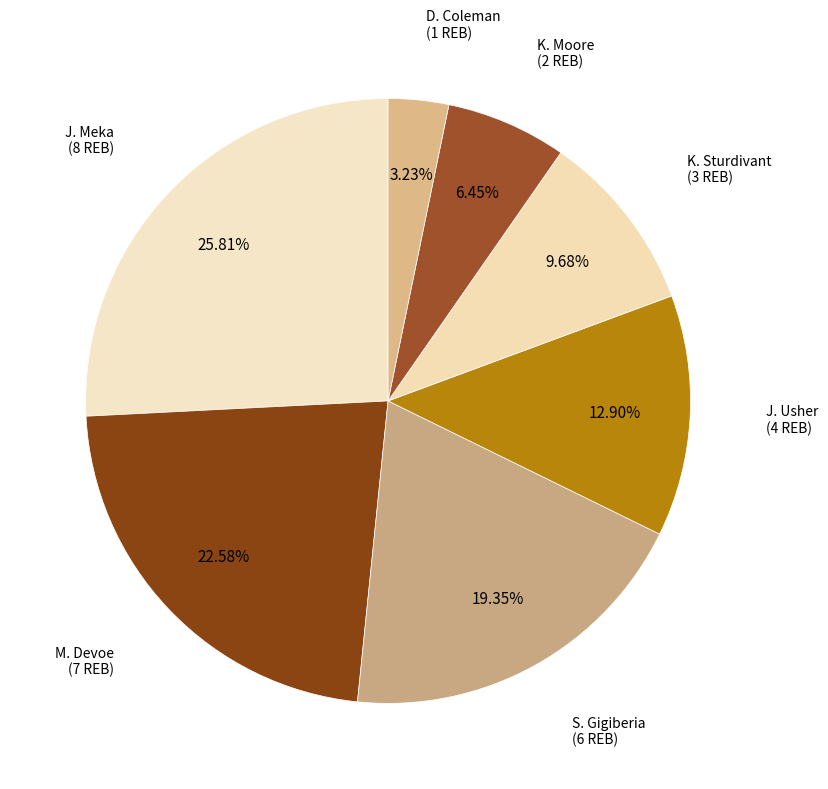

Is there a majority slice in this chart?

No